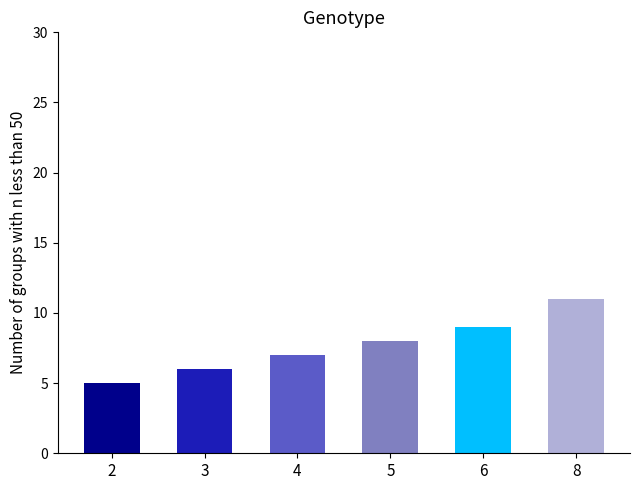

Rank the categories by value from lowest to highest.

2, 3, 4, 5, 6, 8